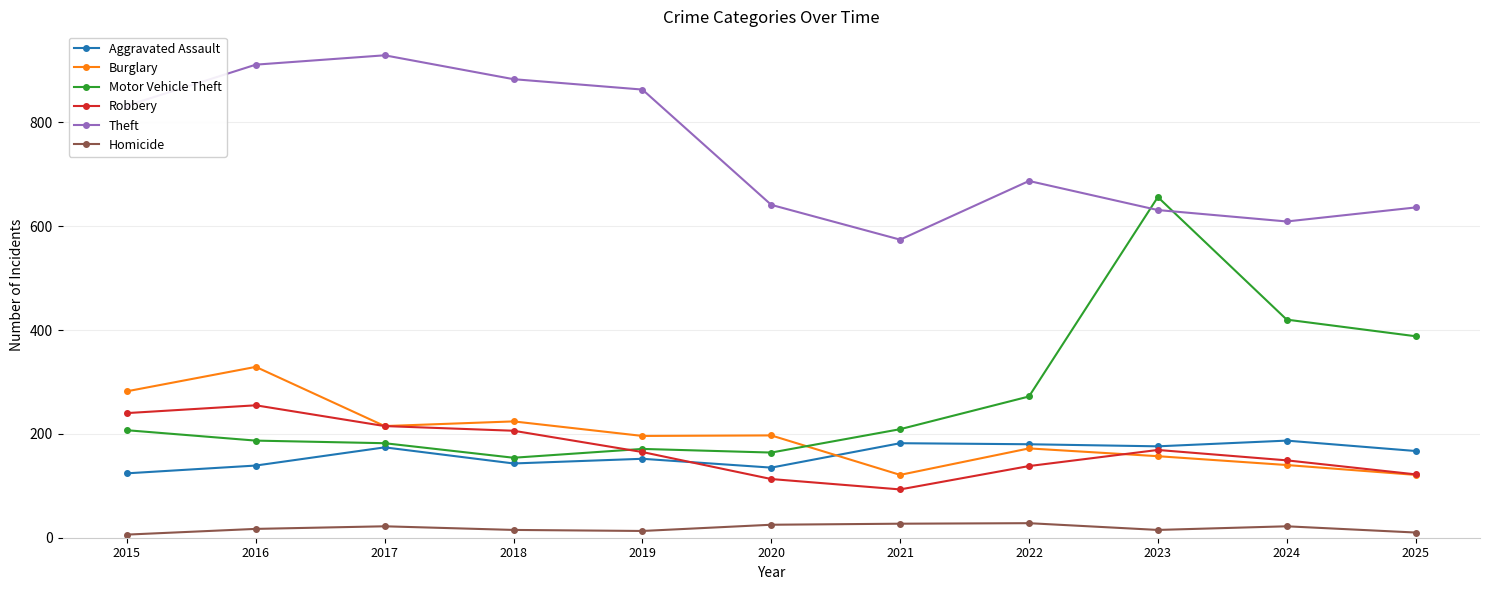

What is the difference between the maximum and minimum values in the Homicide series?

22